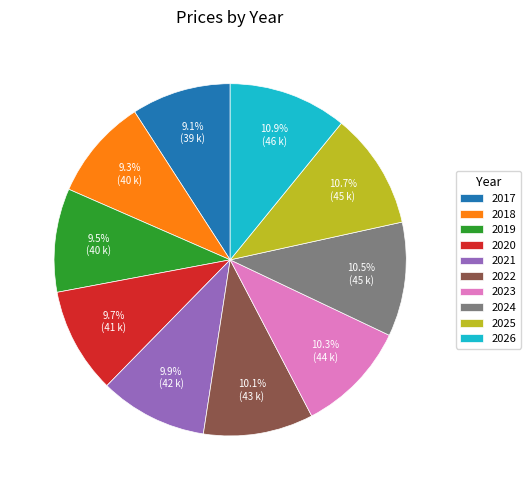

Approximately how many times larger is the value at 2024 compared to 2018?

1.1